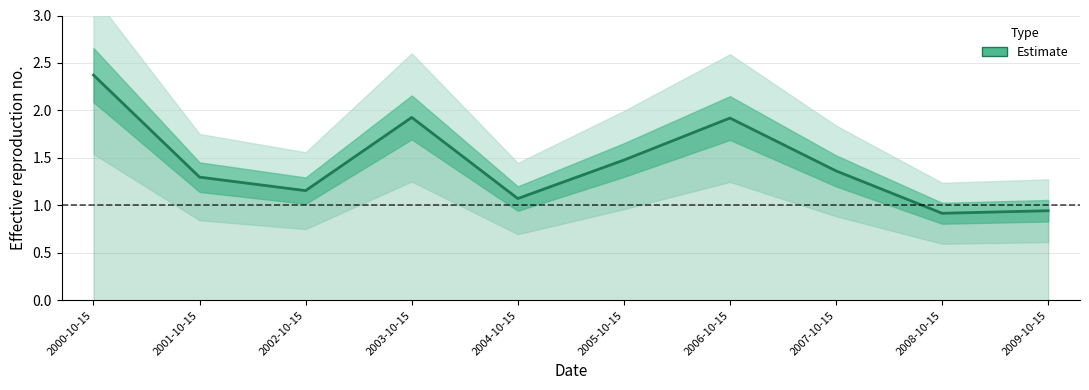

At which label is the value closest to 1?

2009-10-15